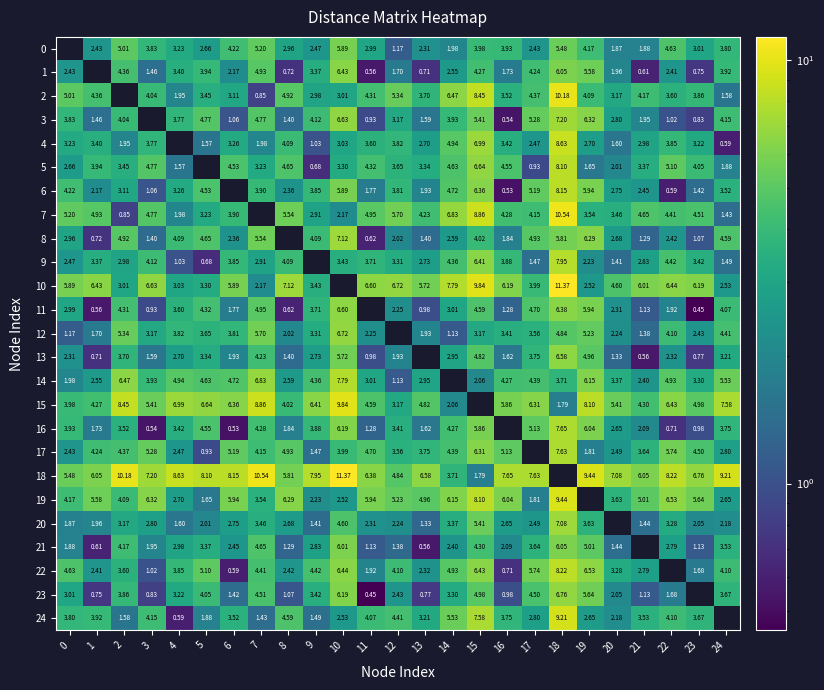

What is the spread (max minus min) of values at 19?

7.8